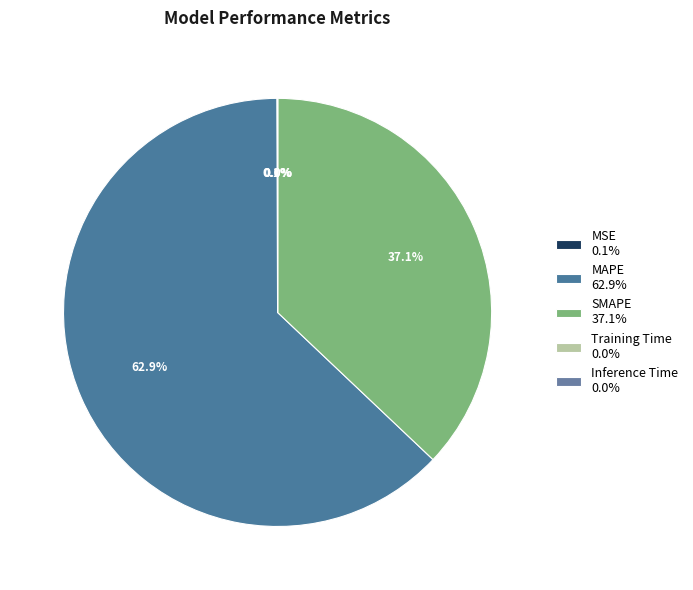

True or false: Inference Time accounts for 8% of the total.

False